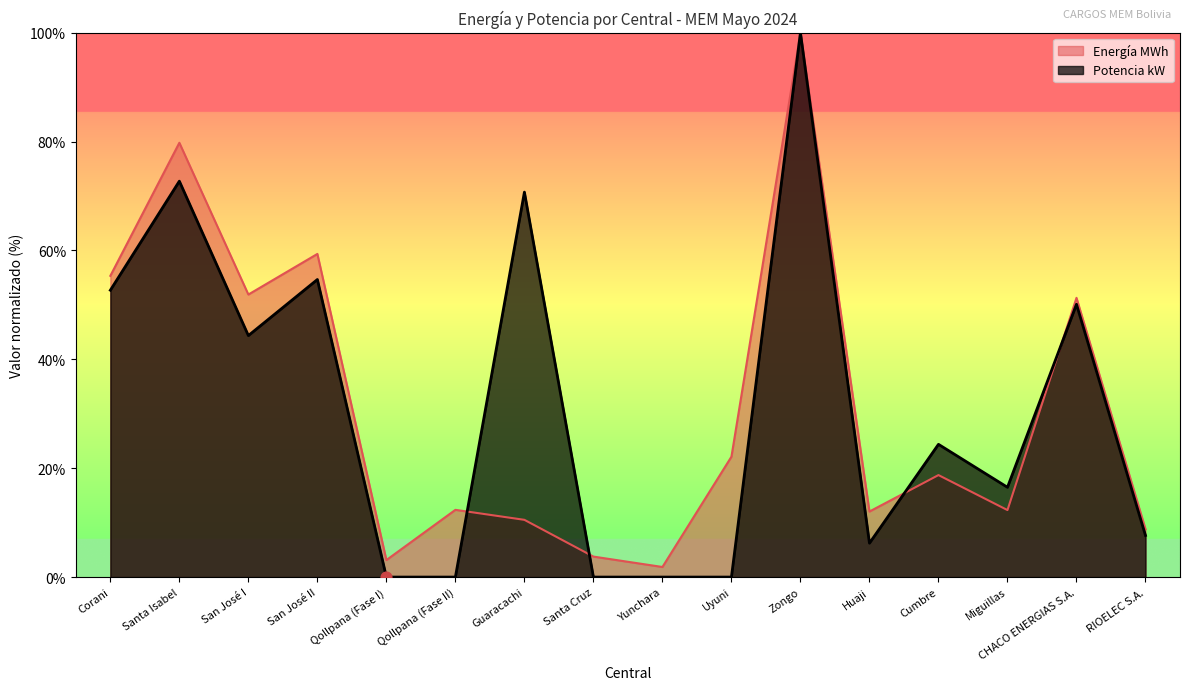

Which series has the largest total across all categories?

Energía MWh